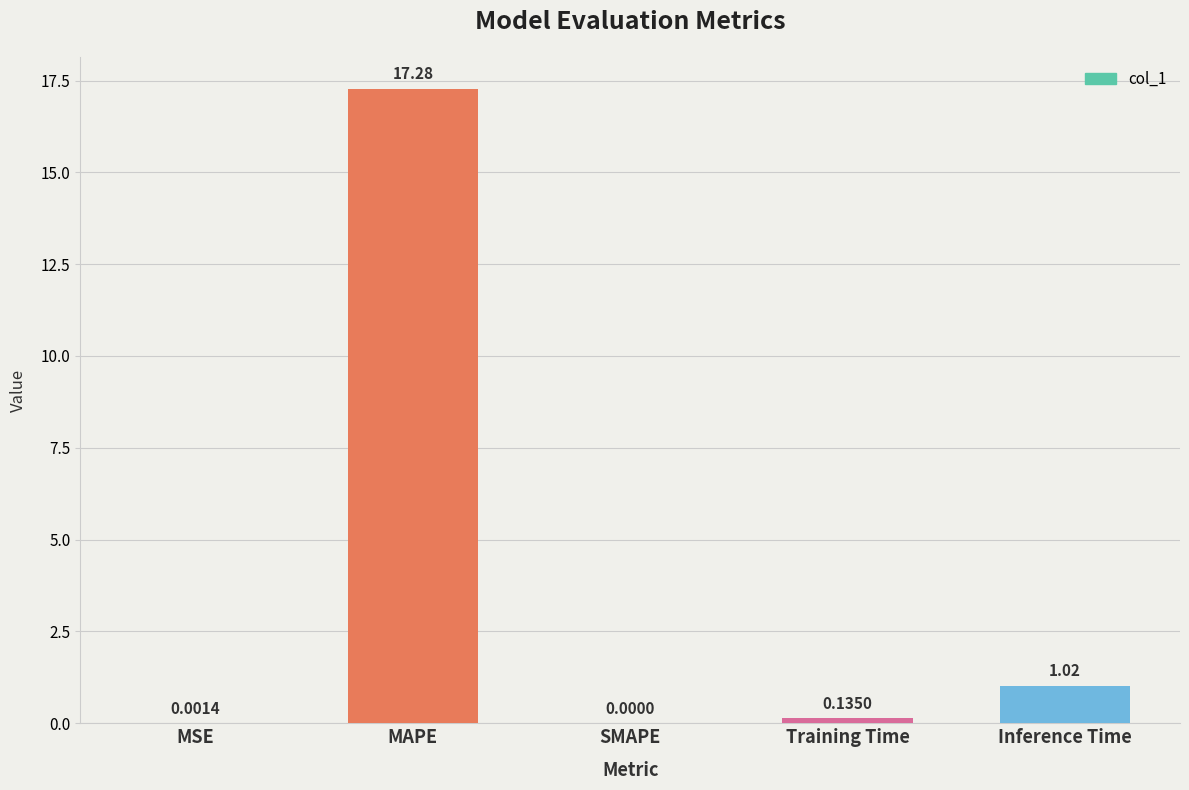

Which label corresponds to the largest value in the chart?

MAPE